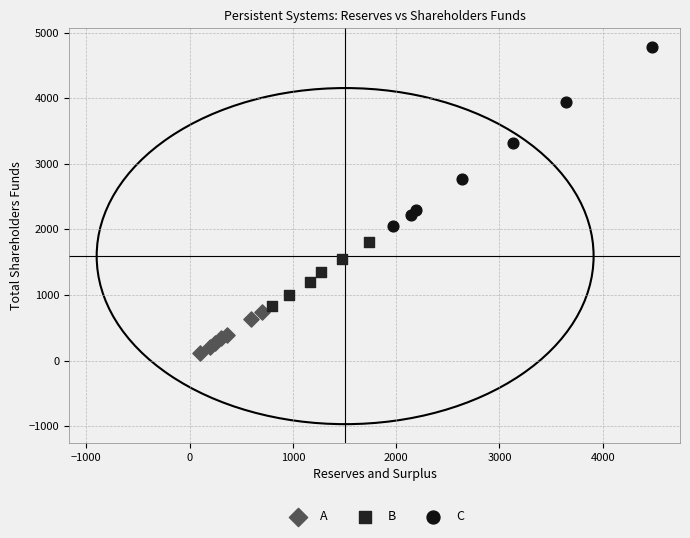

Which series contains the highest Y value?

C